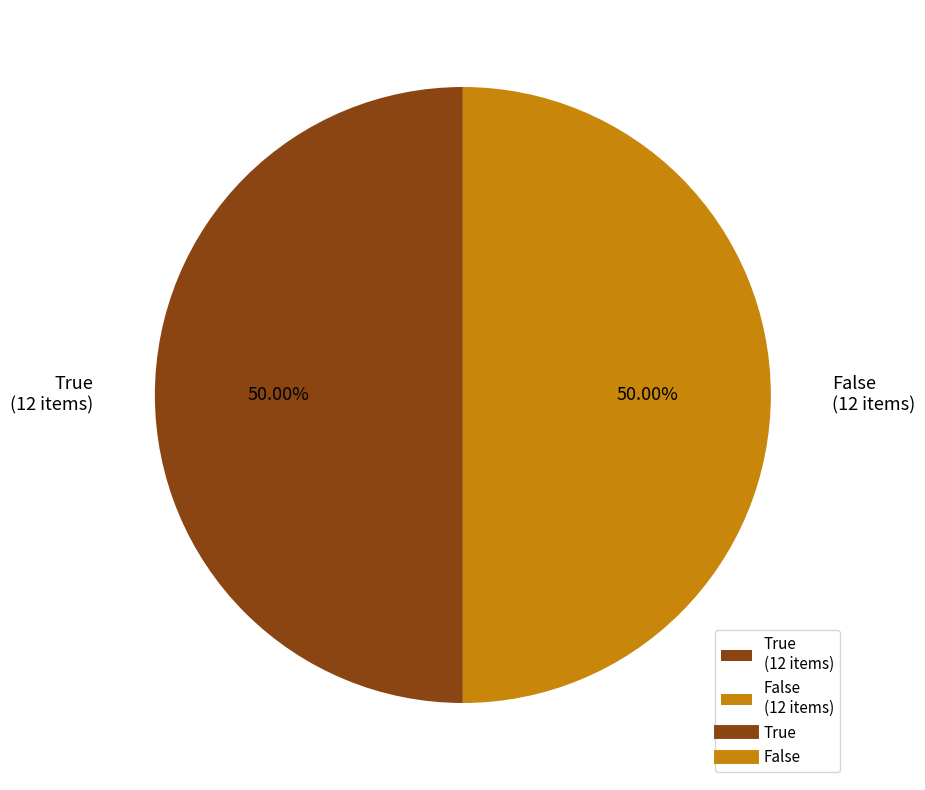

What percentage is the False slice, to the nearest percent?

50%